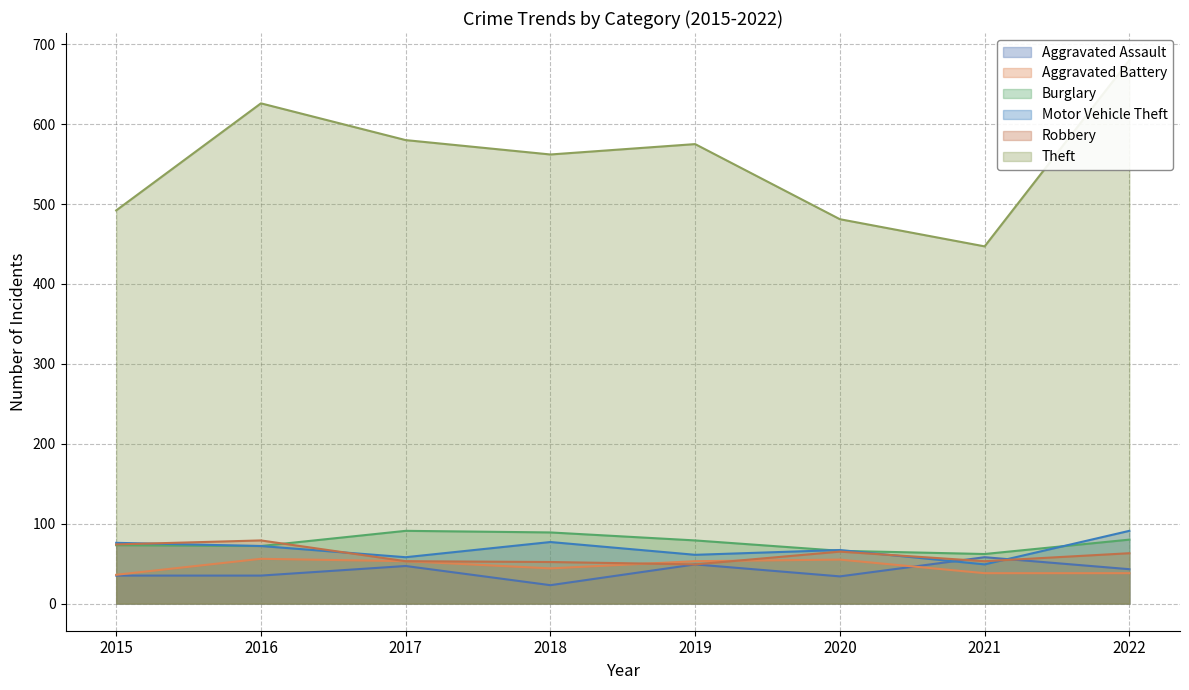

Reading left to right, what are all the values shown in this chart?

Aggravated Assault: 2015=35	2016=35	2017=47	2018=23	2019=49	2020=34	2021=58	2022=43
Aggravated Battery: 2015=36	2016=56	2017=53	2018=44	2019=53	2020=55	2021=38	2022=38
Burglary: 2015=73	2016=72	2017=91	2018=89	2019=79	2020=66	2021=62	2022=80
Motor Vehicle Theft: 2015=76	2016=72	2017=58	2018=77	2019=61	2020=67	2021=49	2022=91
Robbery: 2015=74	2016=79	2017=53	2018=52	2019=49	2020=65	2021=53	2022=63
Theft: 2015=492	2016=626	2017=580	2018=562	2019=575	2020=481	2021=447	2022=680